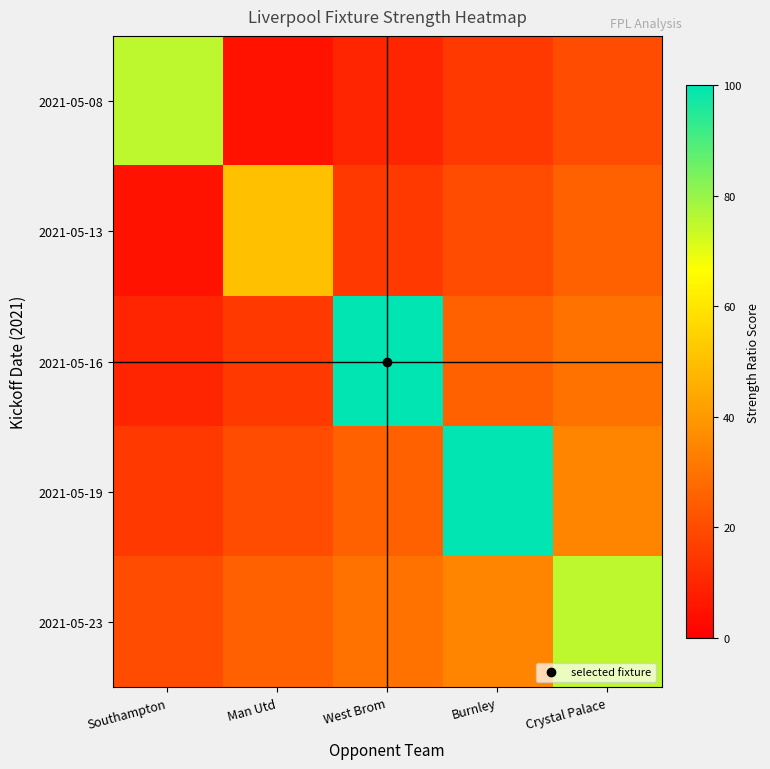

List the series in order of their peak value, lowest first.

2021-05-13, 2021-05-08, 2021-05-23, 2021-05-16, 2021-05-19